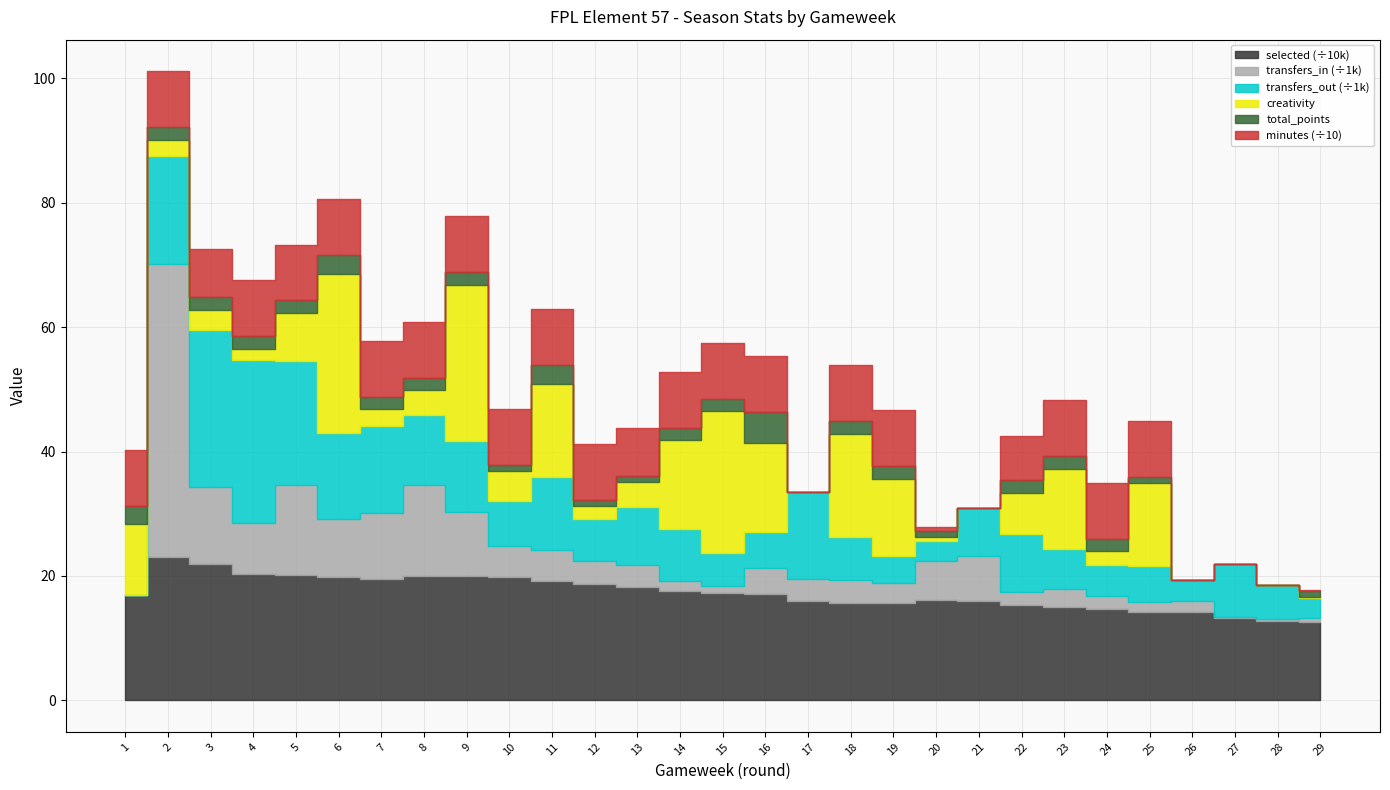

True or false: minutes and transfers_in intersect in this chart.

True